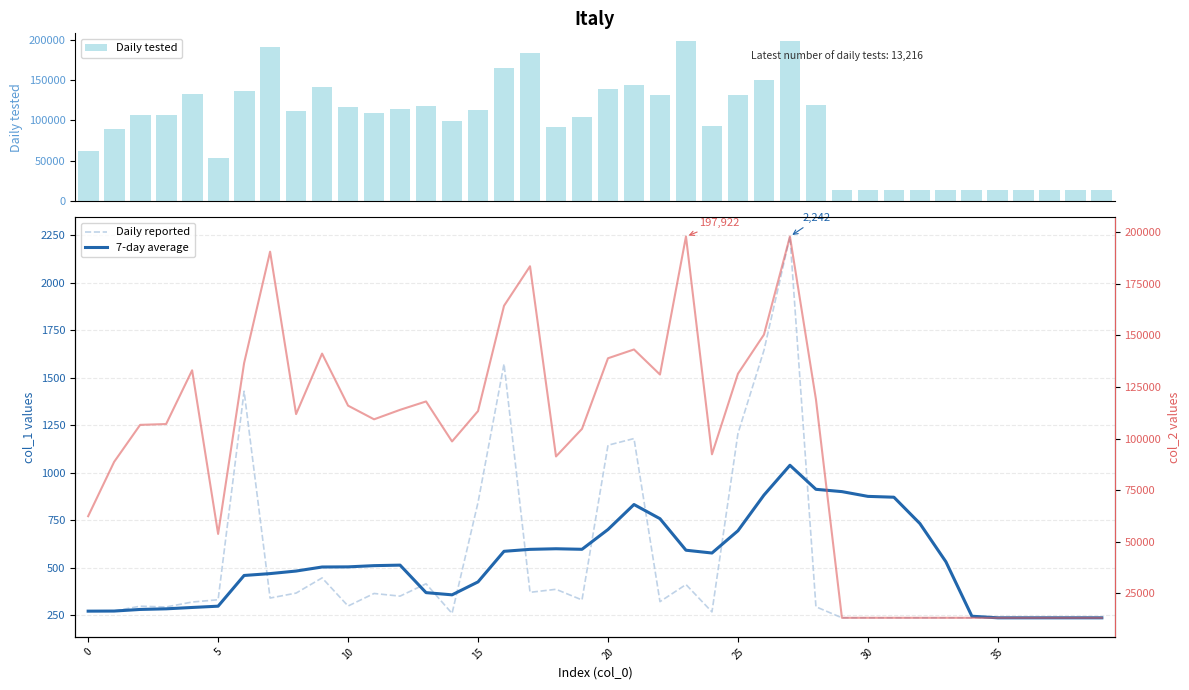

How many data points does each series have?

40